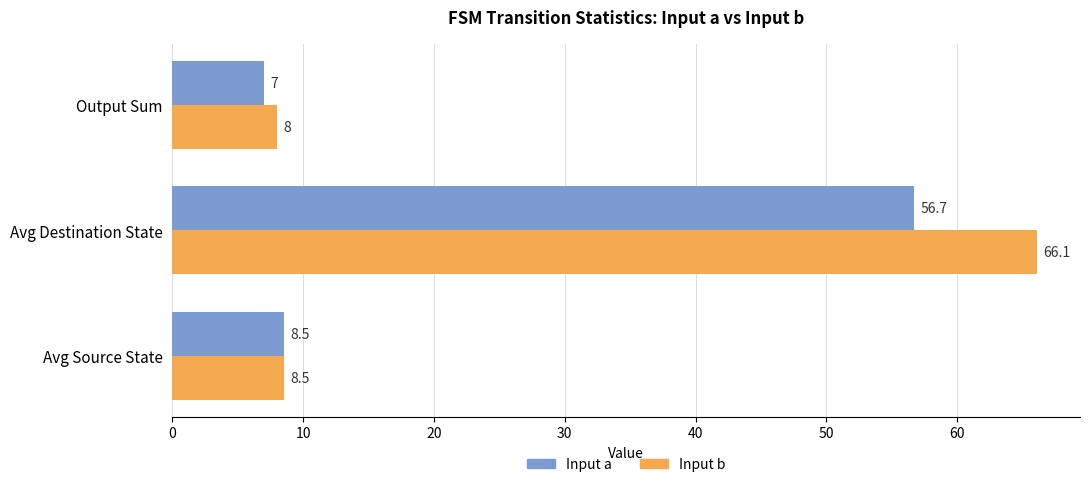

What is the total value across all series at Avg Destination State?

122.8